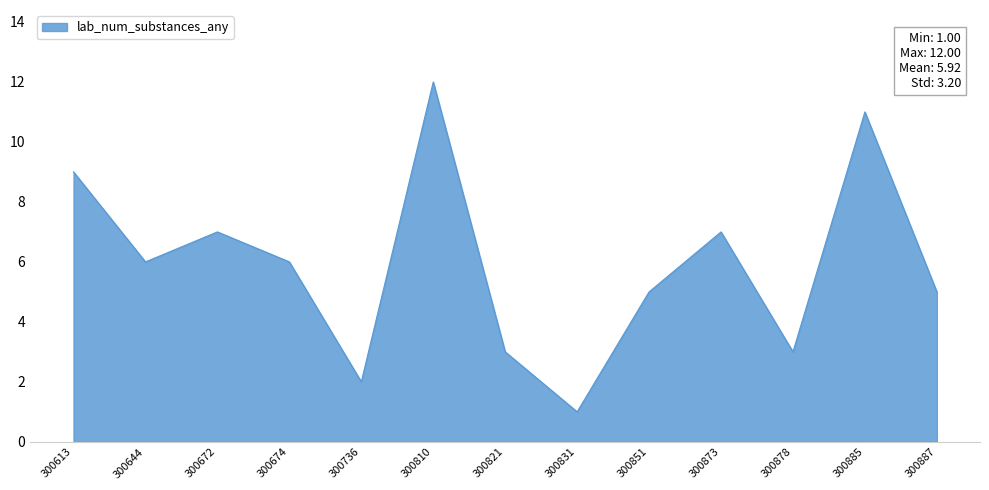

What is the approximate value at 300851?

5